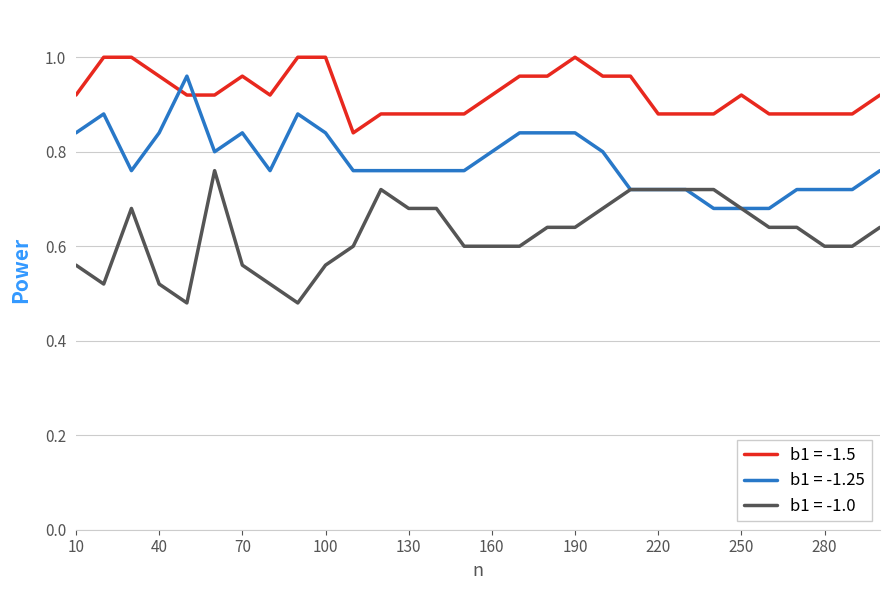

True or false: b1 = -1.5 and b1 = -1.0 intersect in this chart.

False